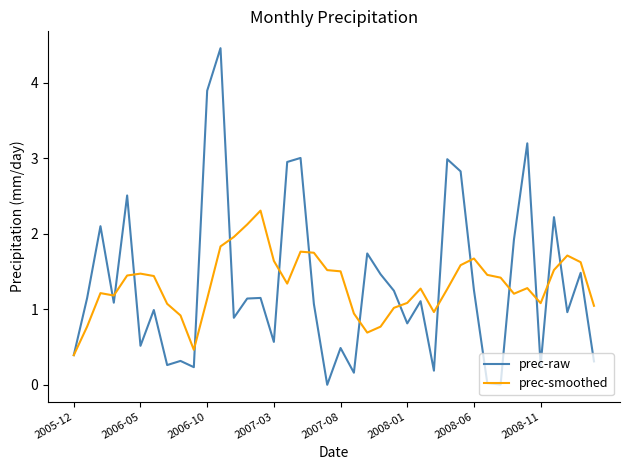

Rank the series by their maximum value, from highest to lowest.

prec-raw, prec-smoothed